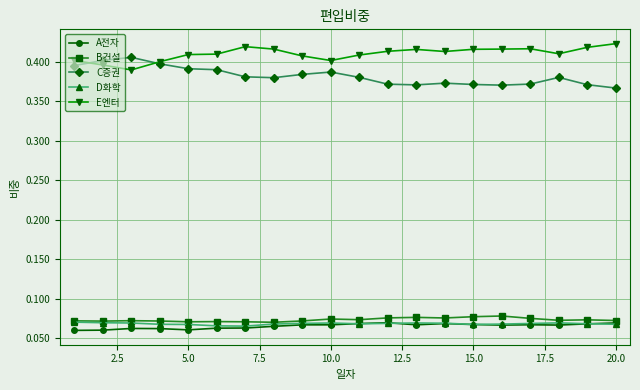

True or false: D화학 has more than 0 points higher than both neighbors.

True